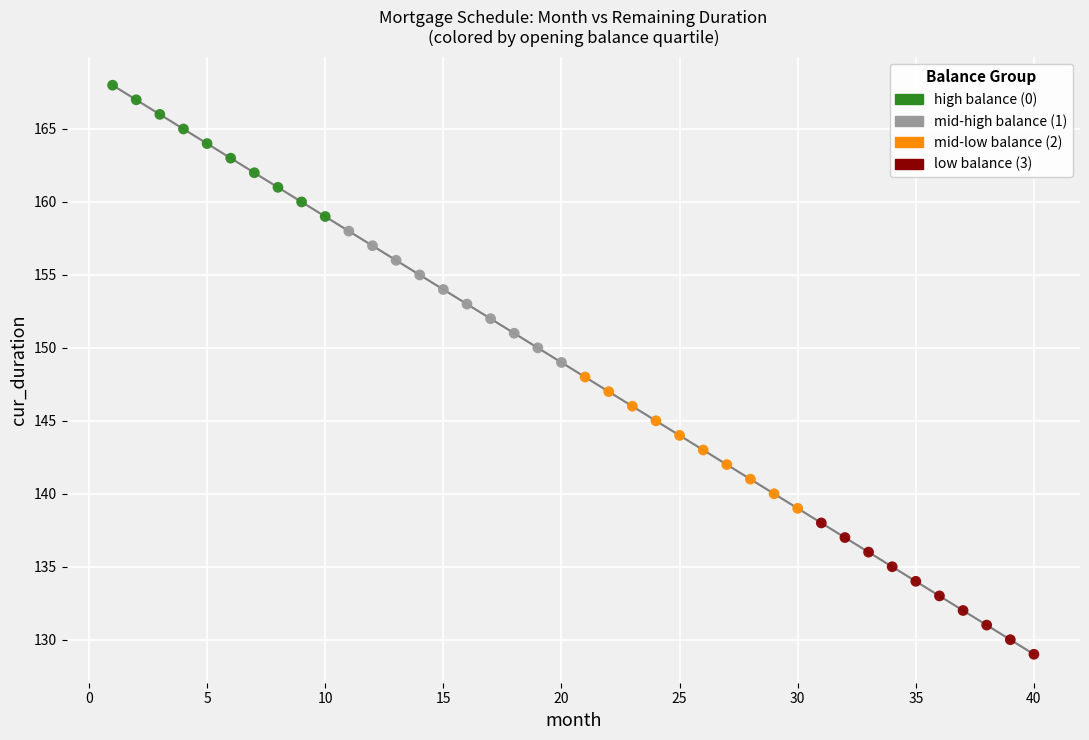

Which series reaches the minimum Y coordinate?

low balance (3)